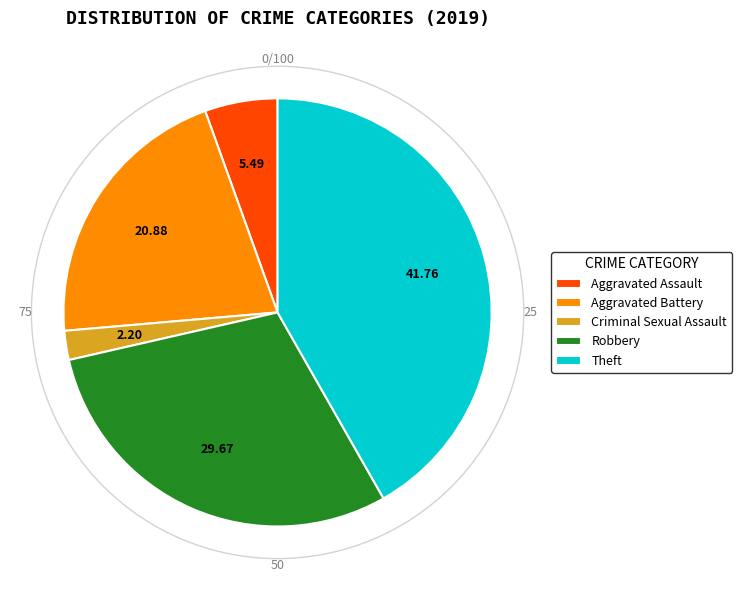

Which slice is the largest?

Theft